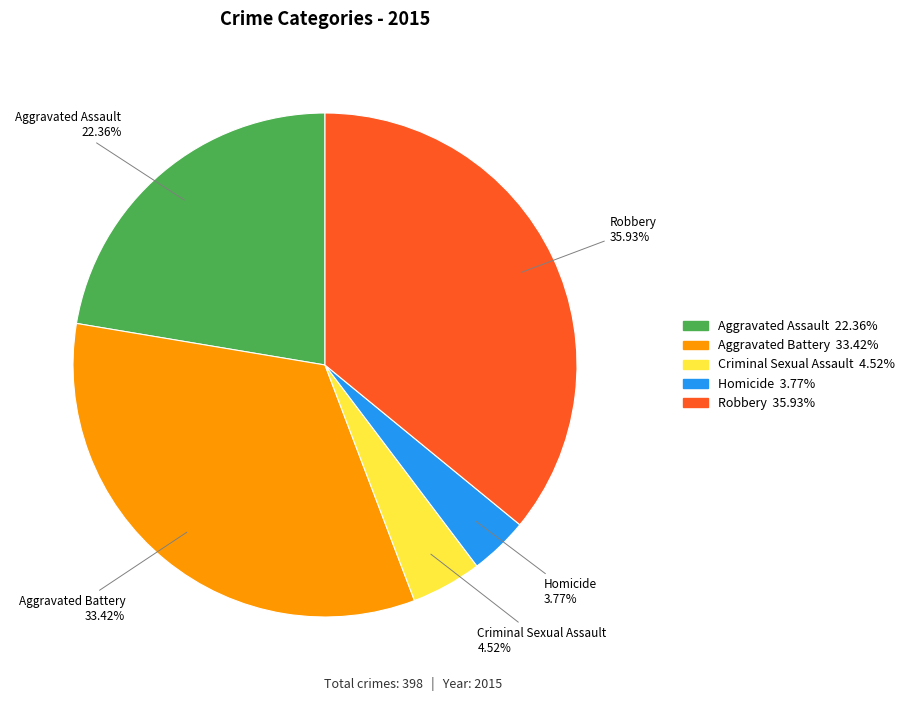

Is the sum of Robbery and Homicide greater than half?

No